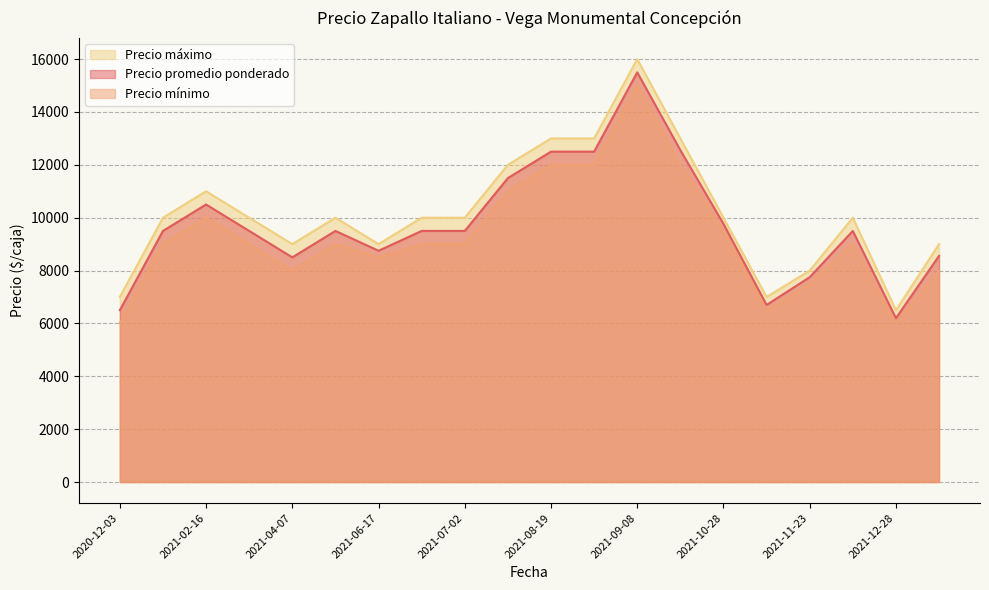

True or false: Precio promedio ponderado and Precio máximo cross at least once.

False